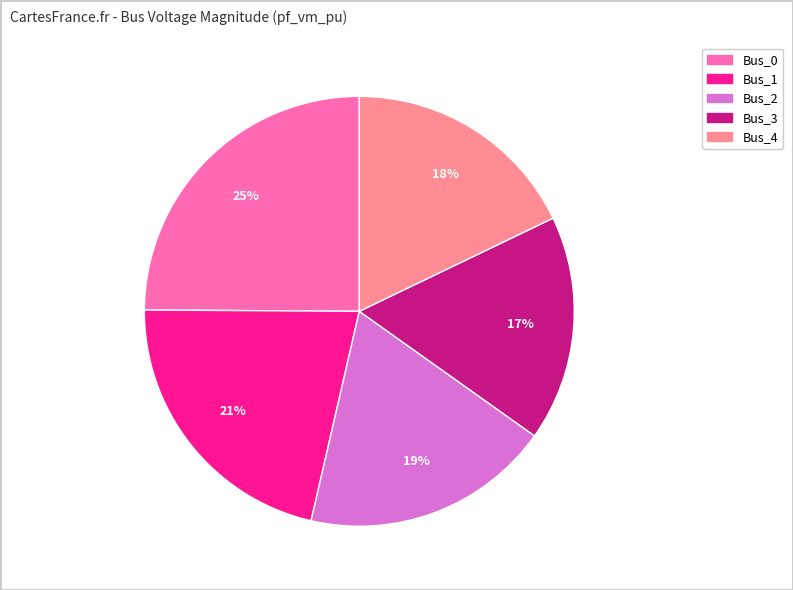

Which has a higher value, Bus_4 or Bus_0?

Bus_0